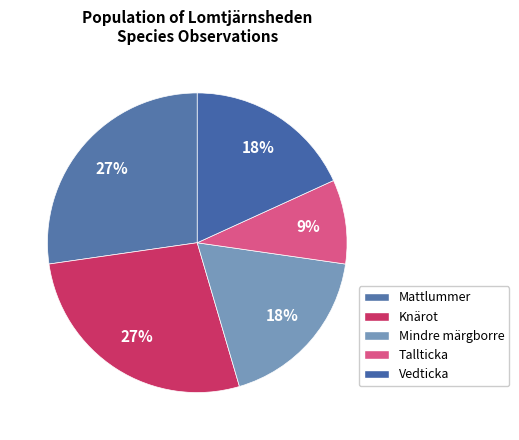

How many segments does this pie chart have?

5